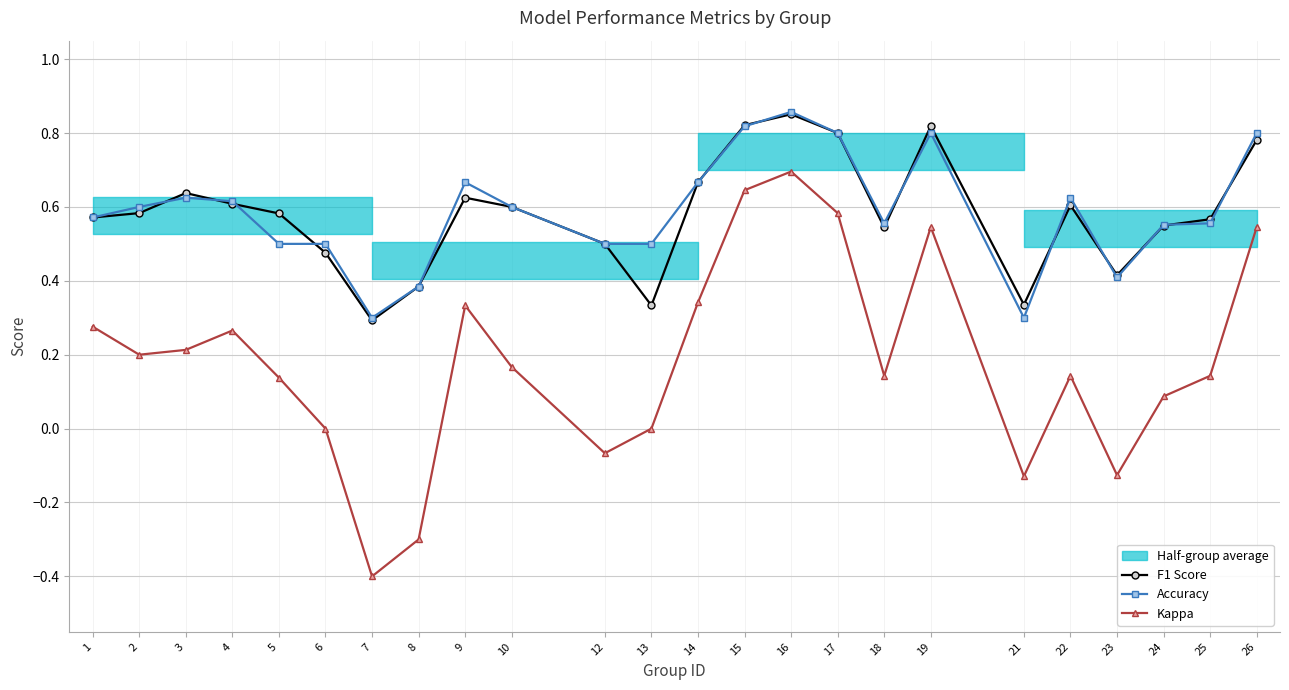

Reading right to left, transcribe all the data shown in this chart.

F1 Score: 0.8	0.6	0.5	0.4	0.6	0.3	0.8	0.5	0.8	0.9	0.8	0.7	0.3	0.5	0.6	0.6	0.4	0.3	0.5	0.6	0.6	0.6	0.6	0.6
Accuracy: 0.8	0.6	0.6	0.4	0.6	0.3	0.8	0.6	0.8	0.9	0.8	0.7	0.5	0.5	0.6	0.7	0.4	0.3	0.5	0.5	0.6	0.6	0.6	0.6
Kappa: 0.5	0.1	0.1	-0.1	0.1	-0.1	0.5	0.1	0.6	0.7	0.6	0.3	0.0	-0.1	0.2	0.3	-0.3	-0.4	0.0	0.1	0.3	0.2	0.2	0.3